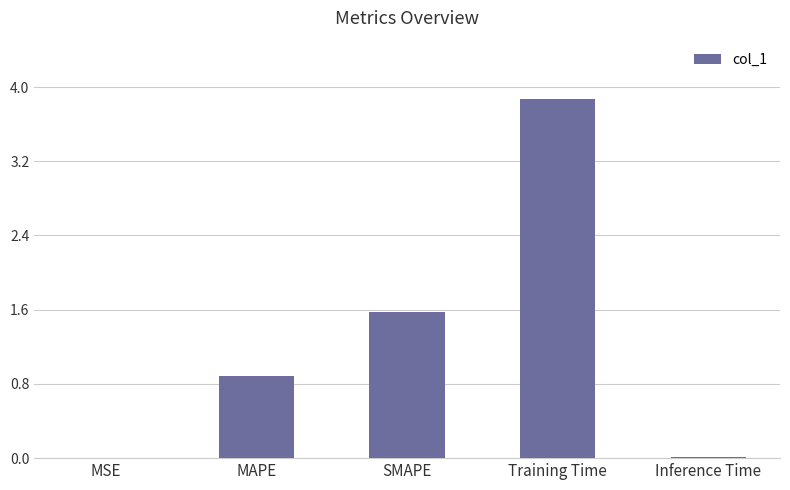

What is the ratio of the value at Training Time to the value at SMAPE?

2.5